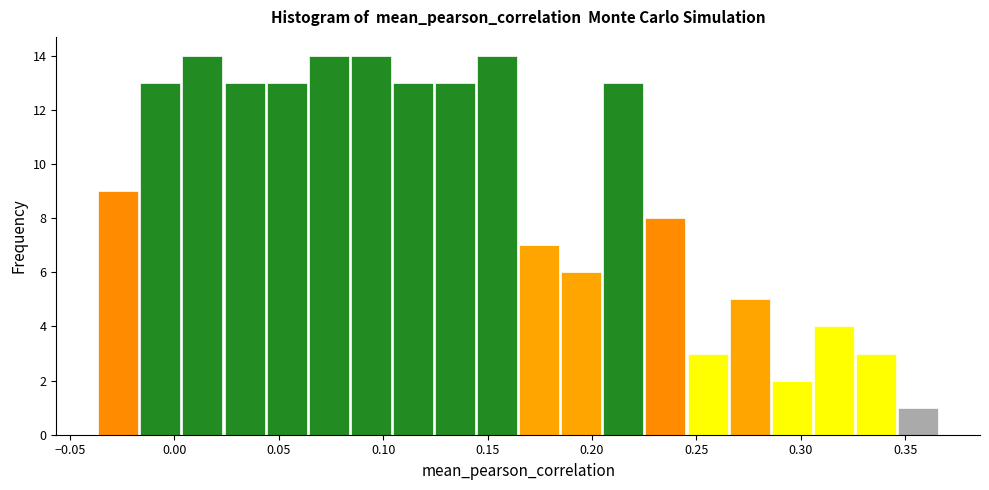

What is the height of the bar covering 0.265 to 0.285 on the x-axis? Neither the bar edges nor the heights are printed on the chart, so give them approximately, as read against the axes.

5